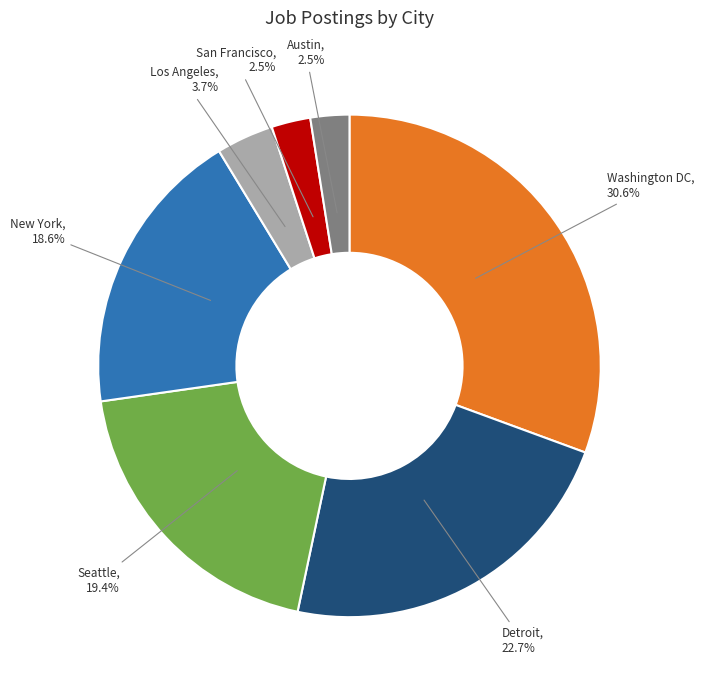

To the nearest percent, what is the combined percentage of Austin and New York?

21%